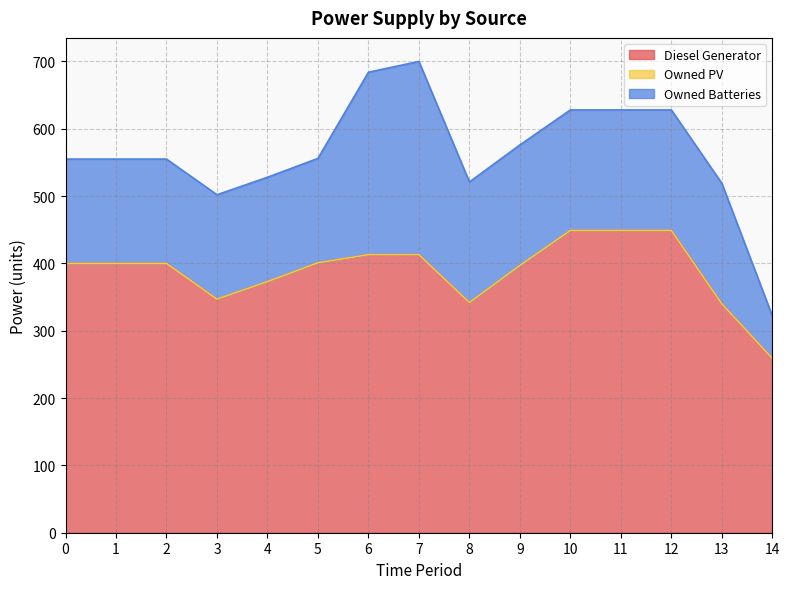

What is the difference between the maximum and minimum values in the Owned Batteries series?

224